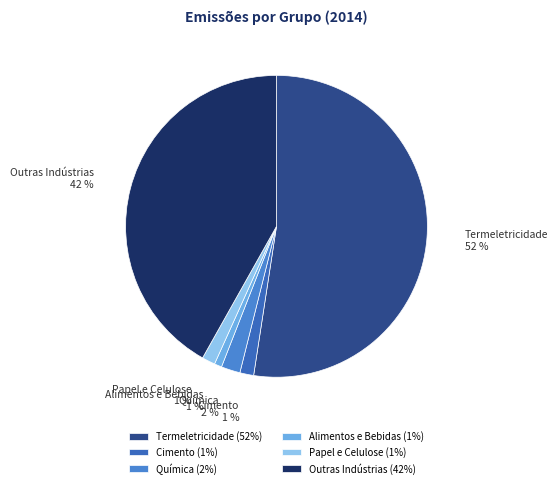

Approximately how many times larger is the value at Papel e Celulose compared to Cimento?

1.0